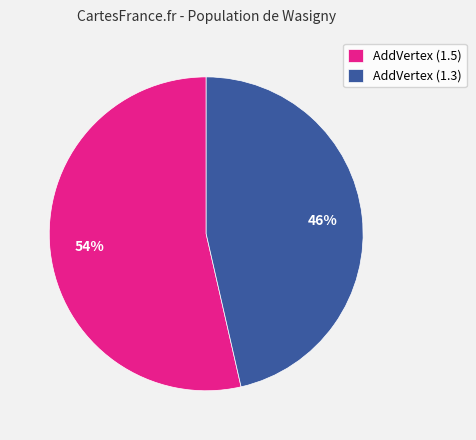

To the nearest percent, what is the average slice percentage?

50%